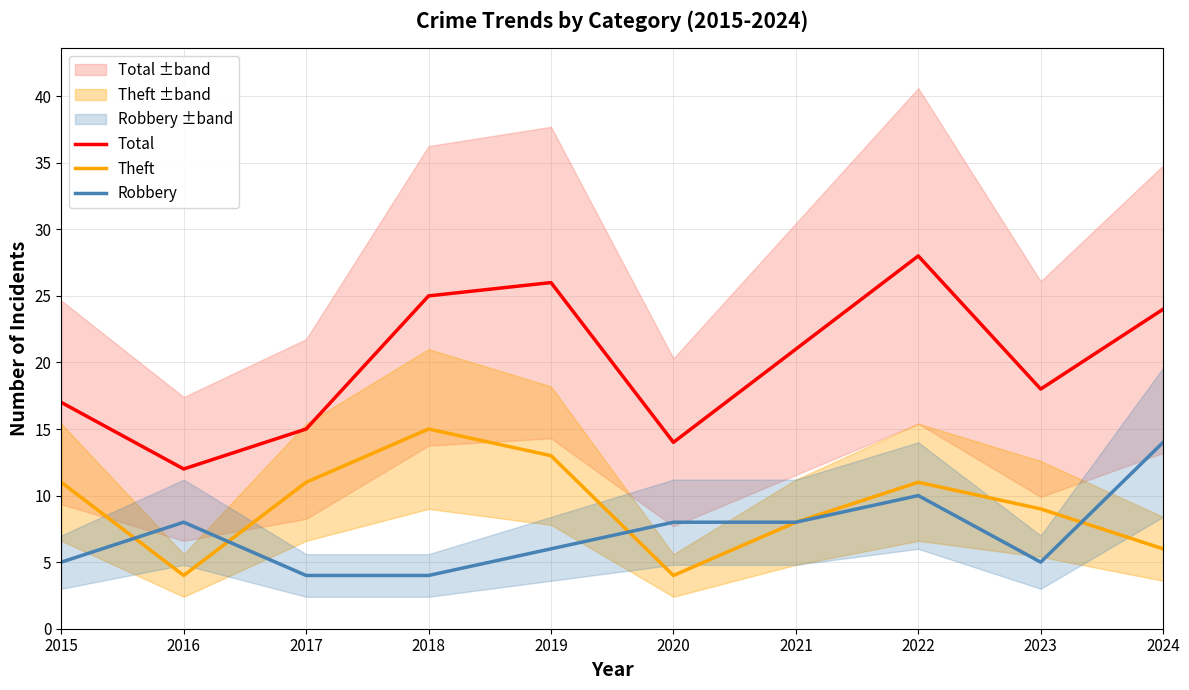

How many lines are shown in the chart?

3